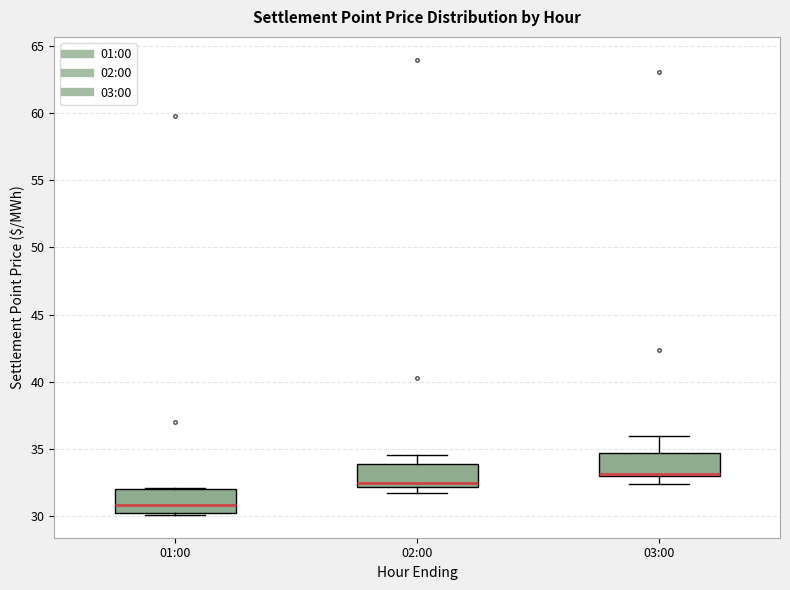

Reading left to right, read every box against the y-axis: the position of its median line, the range the box covers, and the ends of its whiskers. The values are not printed on the chart, so give them approximately, as read against the axis.

01:00: median 31.0, box 30.0 to 32.0, whiskers 30.0 to 32.0
02:00: median 32.5, box 32.0 to 34.0, whiskers 31.5 to 34.5
03:00: median 33.0 (drawn on the box's lower edge), box 33.0 to 34.5, whiskers 32.5 to 36.0